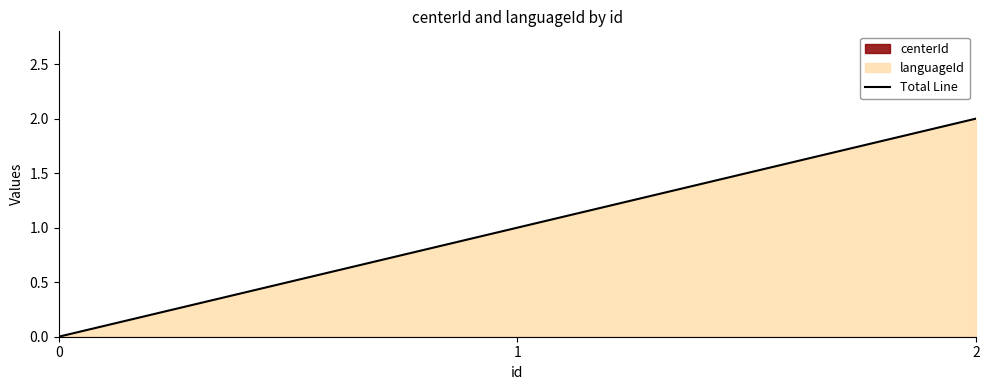

How many values are above zero?

2